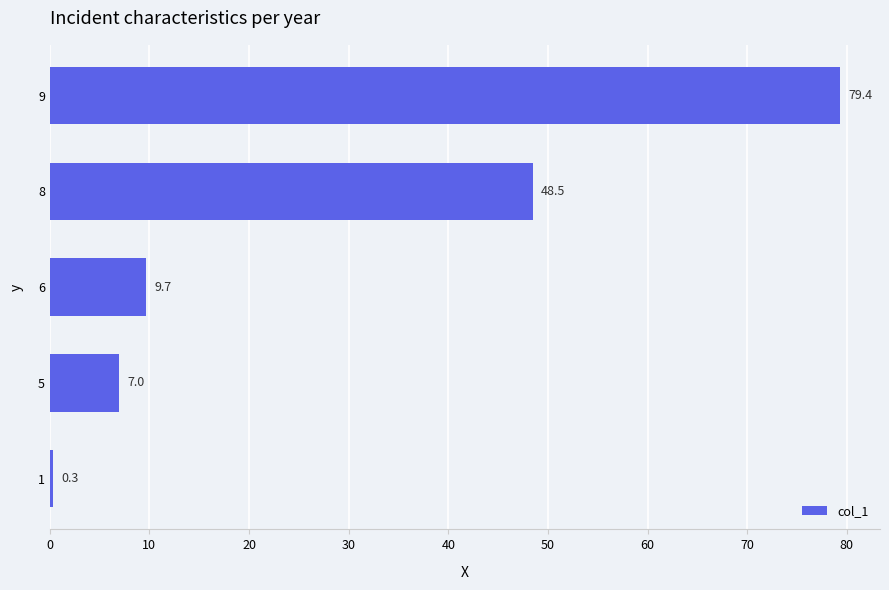

At which label is the value closest to 39?

8